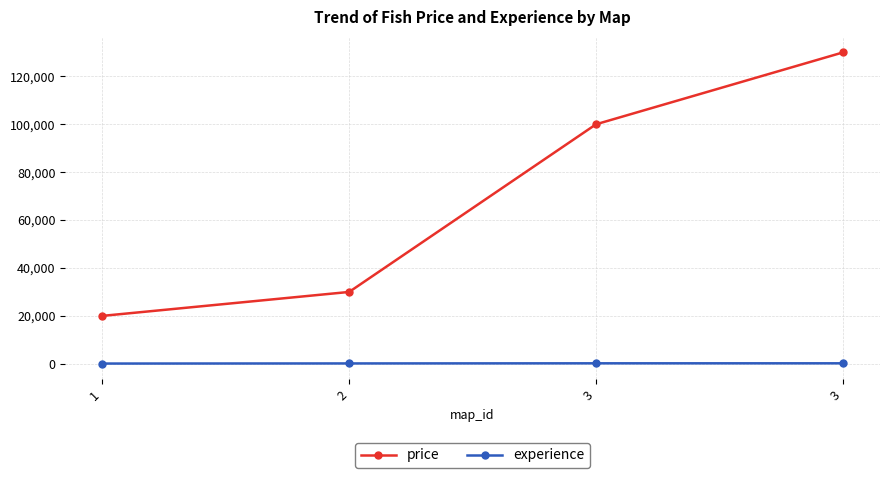

Where is experience nearest to the value 150?

2